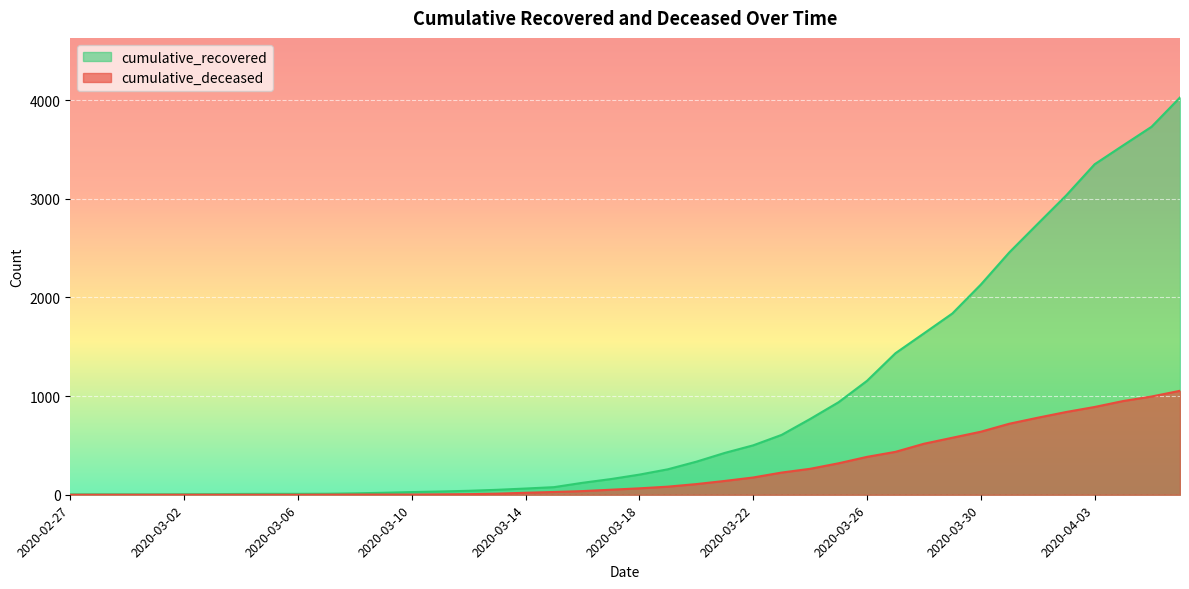

How many series are shown in this chart?

2